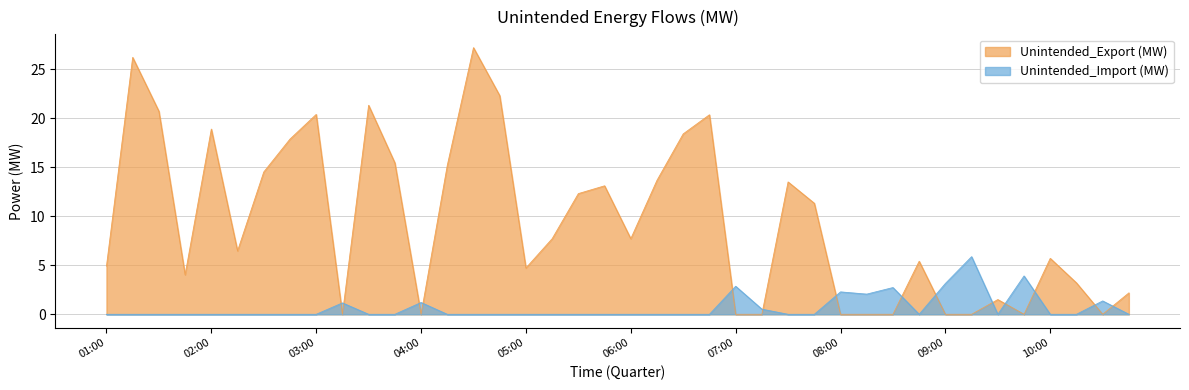

List the series in order of their peak value, highest first.

Unintended_Export (MW), Unintended_Import (MW)